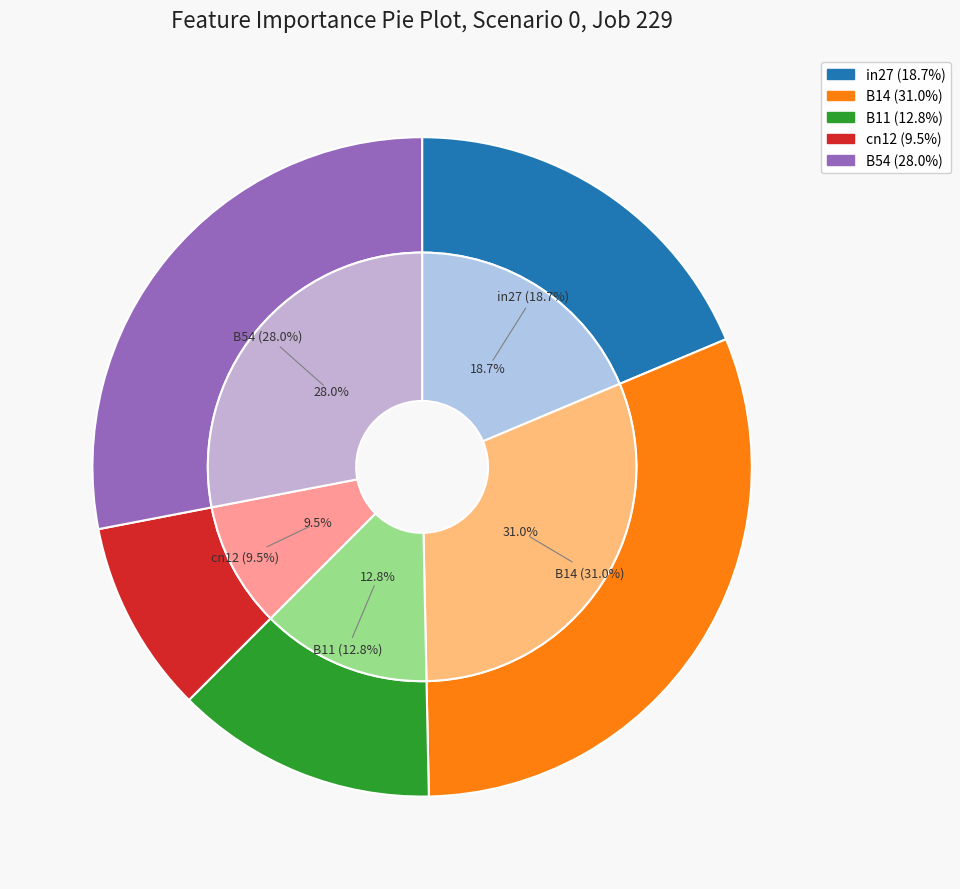

Count the number of slices in the pie.

5